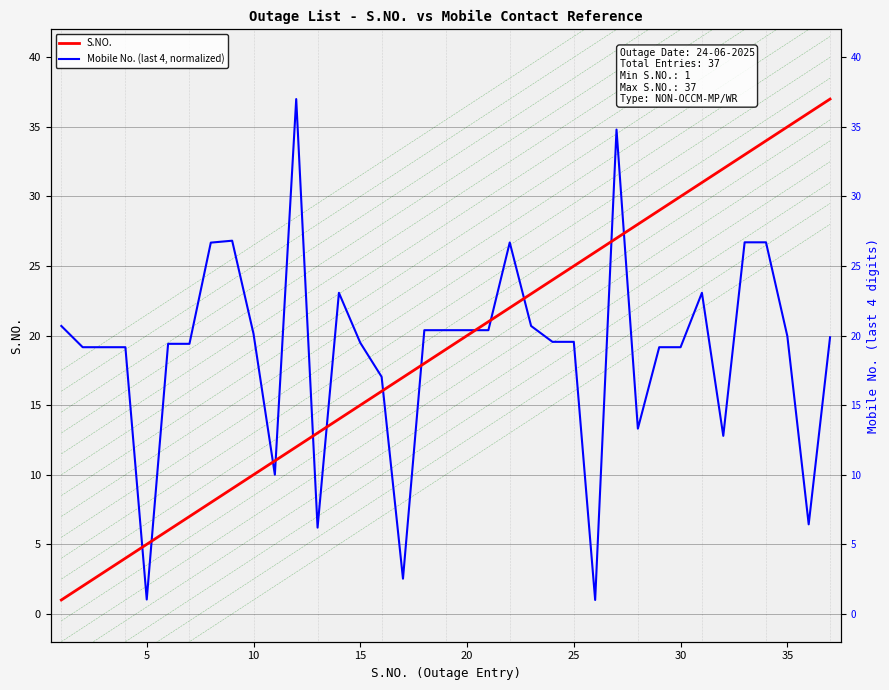

Which series has the largest range (max minus min)?

S.NO.